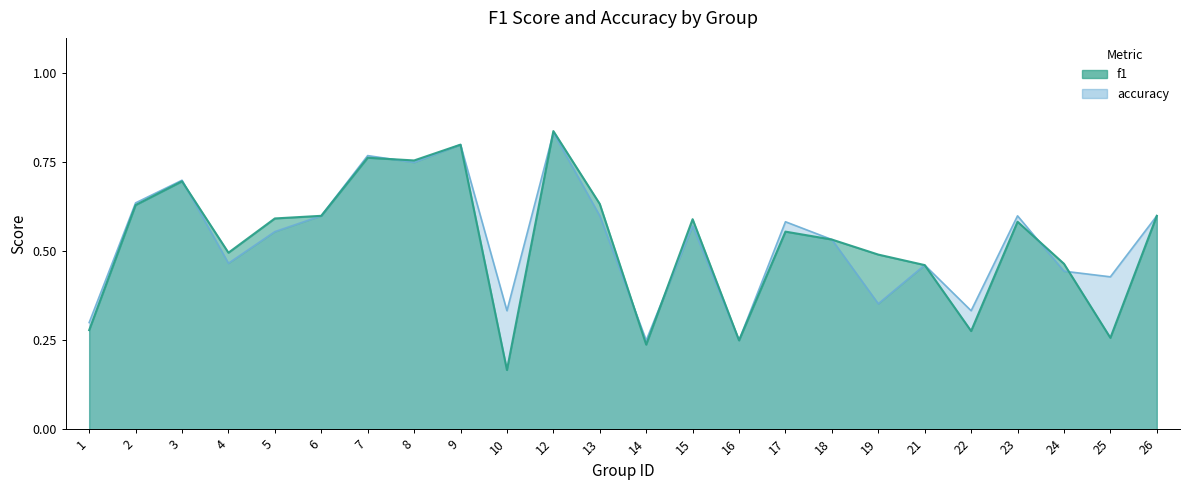

Reading right to left, what are all the values shown in this chart?

f1: 26=0.6	25=0.3	24=0.5	23=0.6	22=0.3	21=0.5	19=0.5	18=0.5	17=0.6	16=0.2	15=0.6	14=0.2	13=0.6	12=0.8	10=0.2	9=0.8	8=0.8	7=0.8	6=0.6	5=0.6	4=0.5	3=0.7	2=0.6	1=0.3
accuracy: 26=0.6	25=0.4	24=0.4	23=0.6	22=0.3	21=0.5	19=0.4	18=0.5	17=0.6	16=0.2	15=0.6	14=0.2	13=0.6	12=0.8	10=0.3	9=0.8	8=0.8	7=0.8	6=0.6	5=0.6	4=0.5	3=0.7	2=0.6	1=0.3